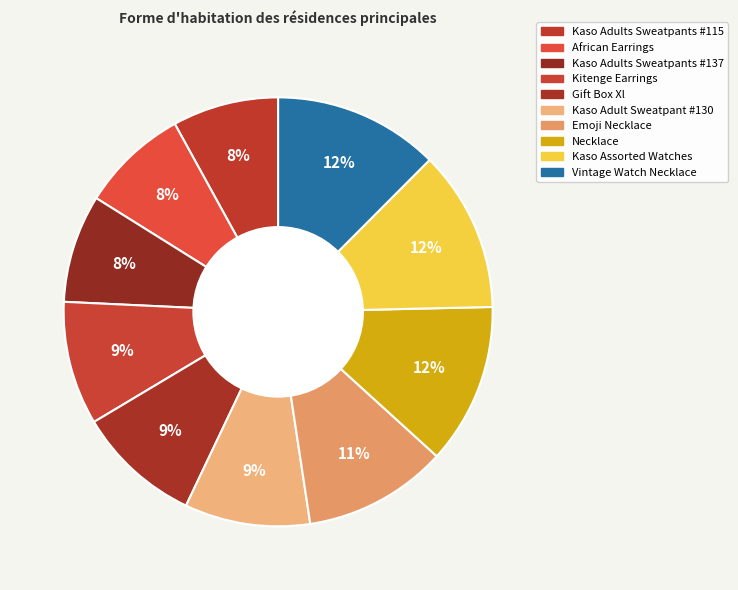

Count the number of slices in the pie.

10